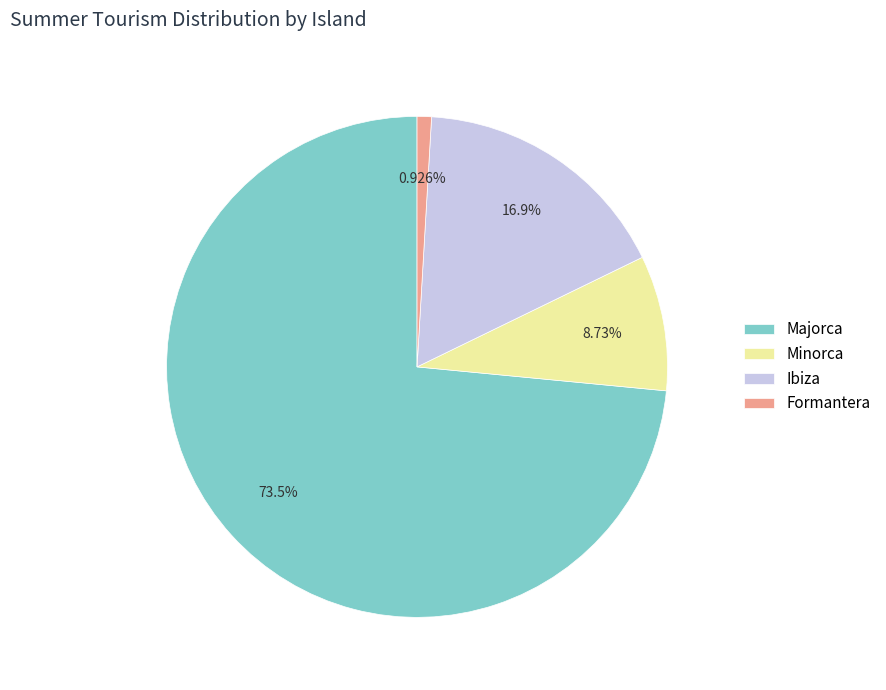

Is there a majority slice in this chart?

Yes